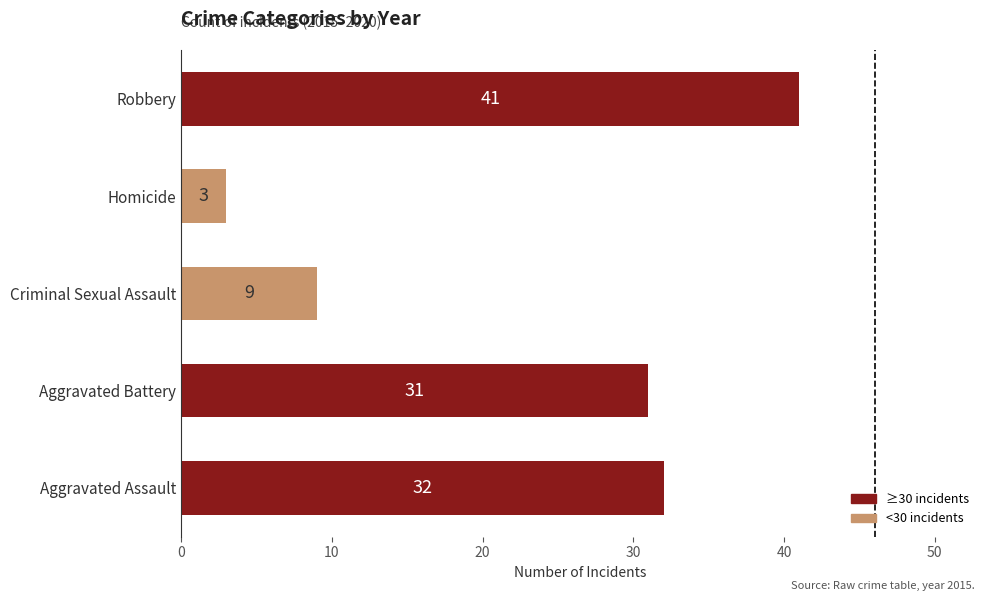

What is the difference between the values at Aggravated Assault and Homicide?

29